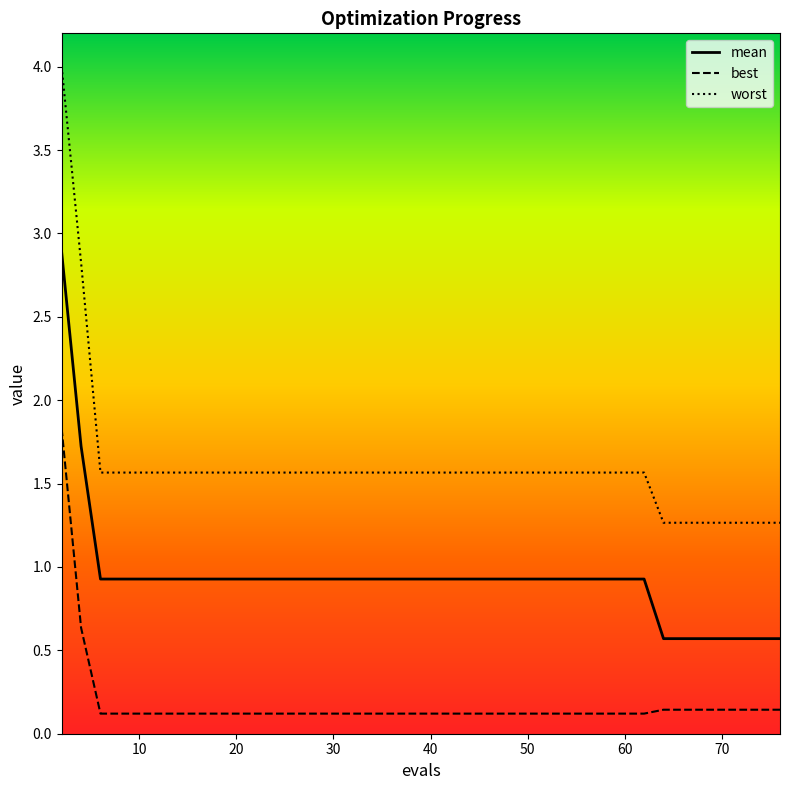

True or false: mean and worst intersect in this chart.

False